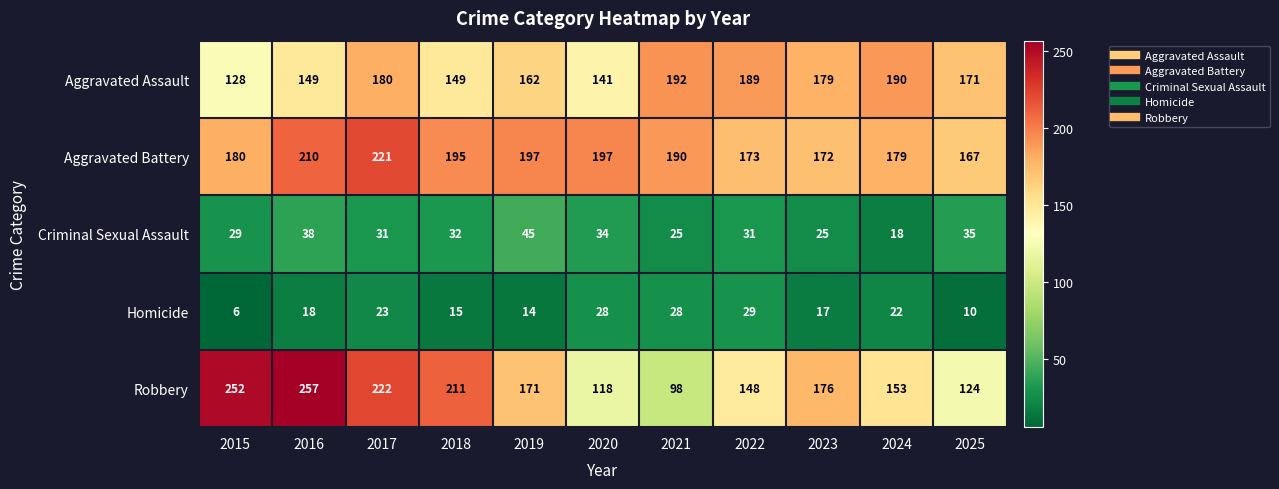

The value of Aggravated Battery at 2022 is 173. True or false?

True